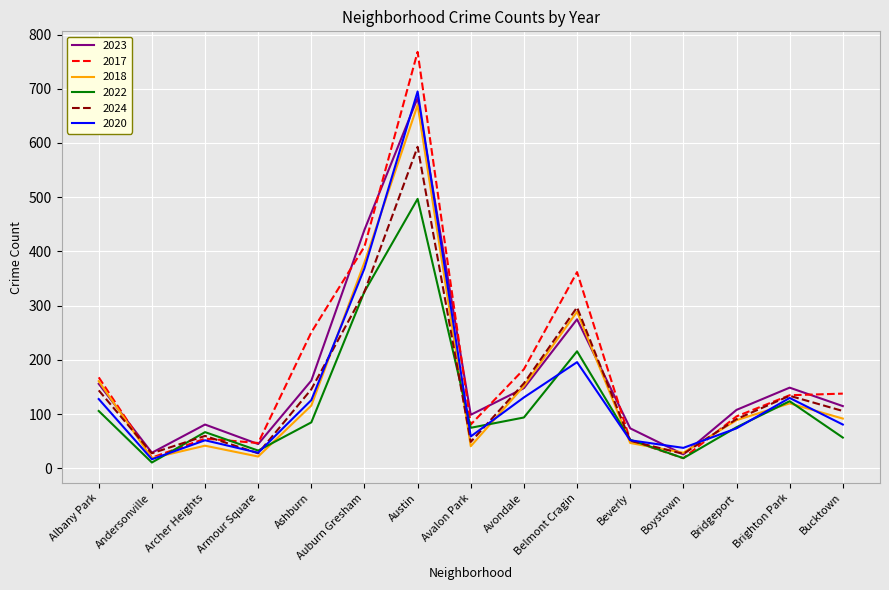

Is the value of 2020 at Belmont Cragin greater than the value of 2023 at Beverly?

Yes